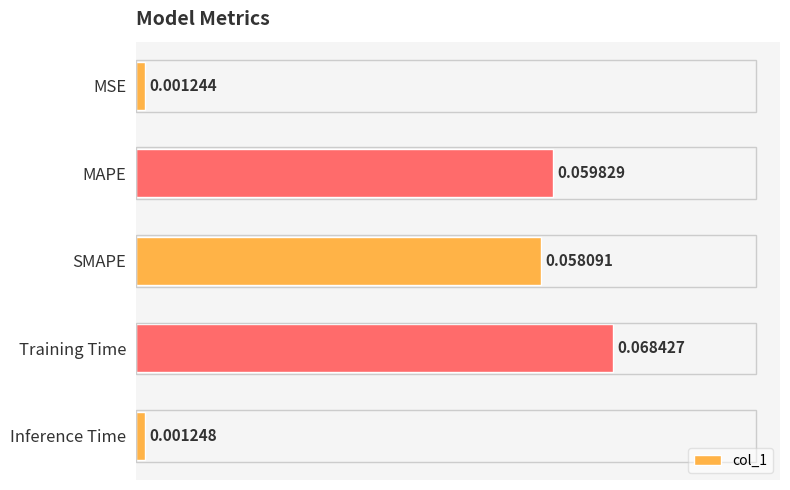

Rank the categories by value from highest to lowest.

Training Time, MAPE, SMAPE, Inference Time, MSE